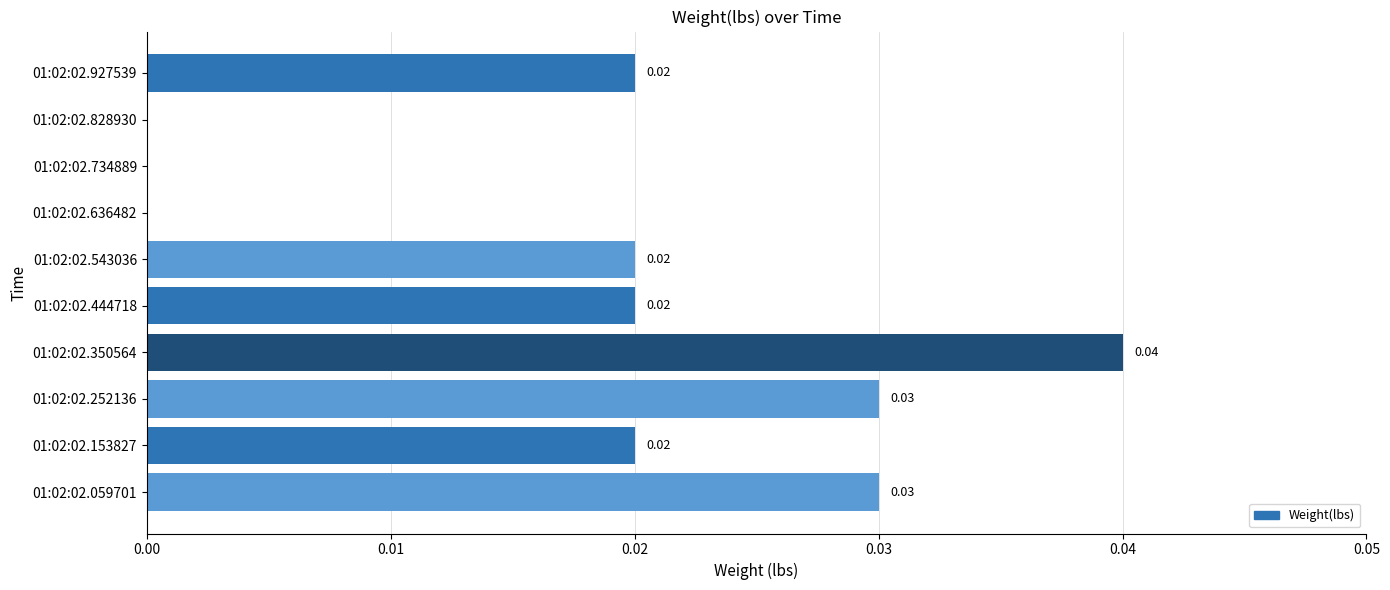

Between 01:02:02.636482 and 01:02:02.059701, which is larger?

01:02:02.059701